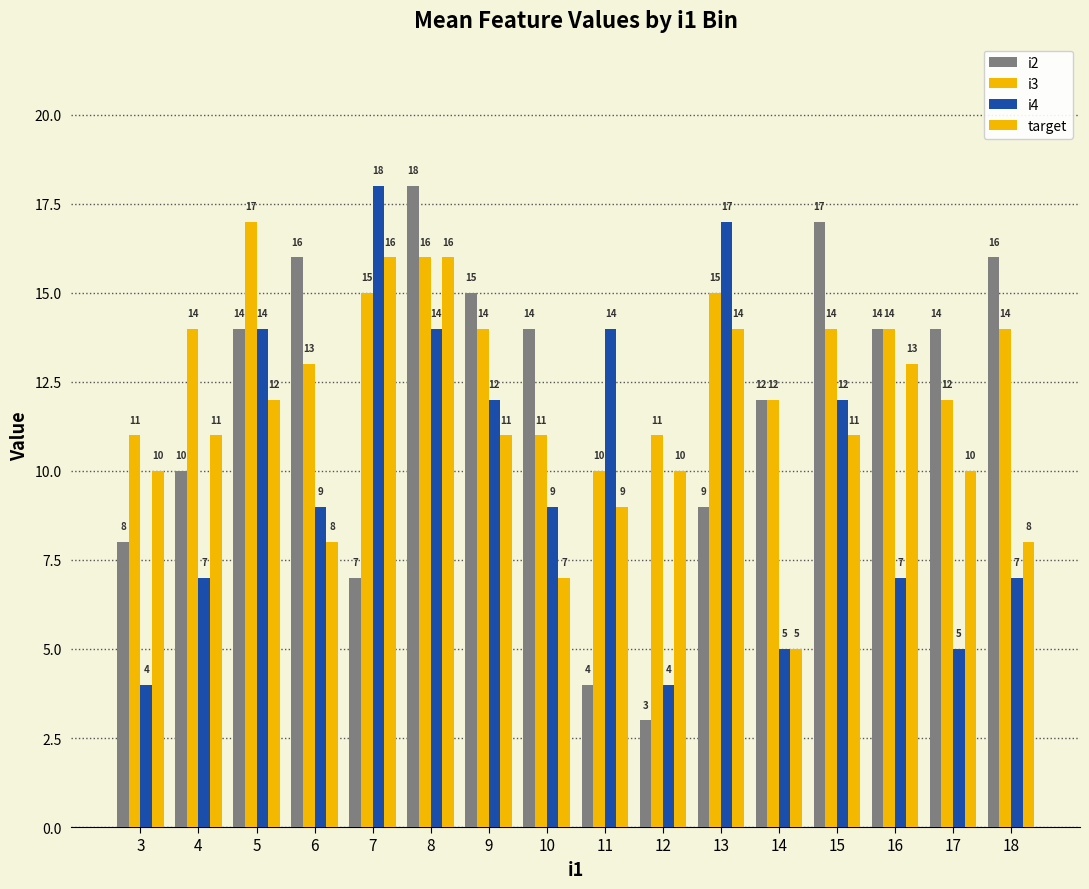

Does the chart contain stacked bars?

No